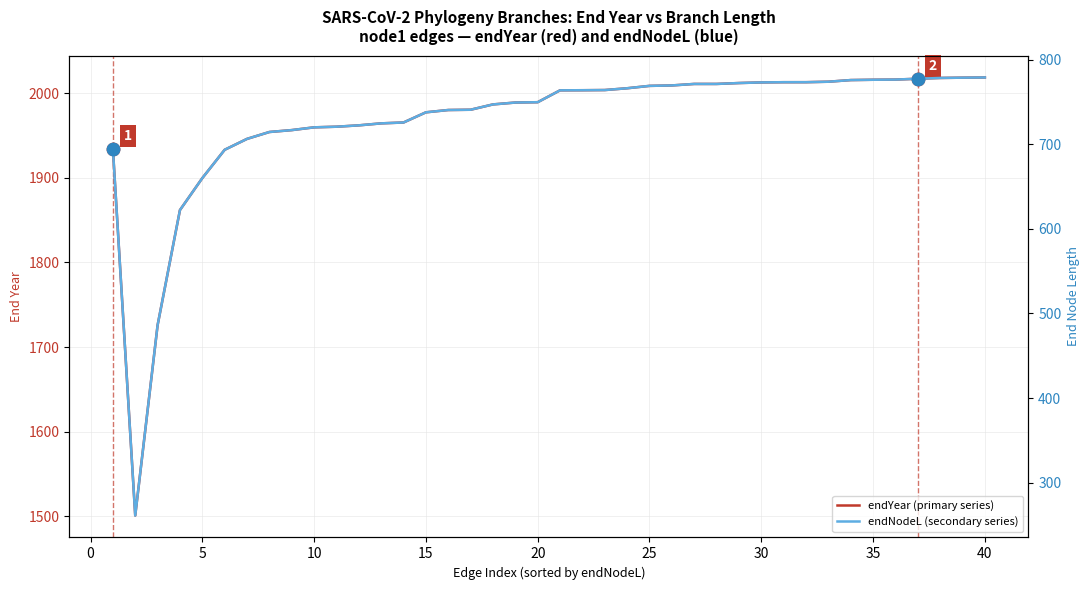

Is the value of endNodeL (secondary series) at 21 greater than the value of endYear (primary series) at 5?

No